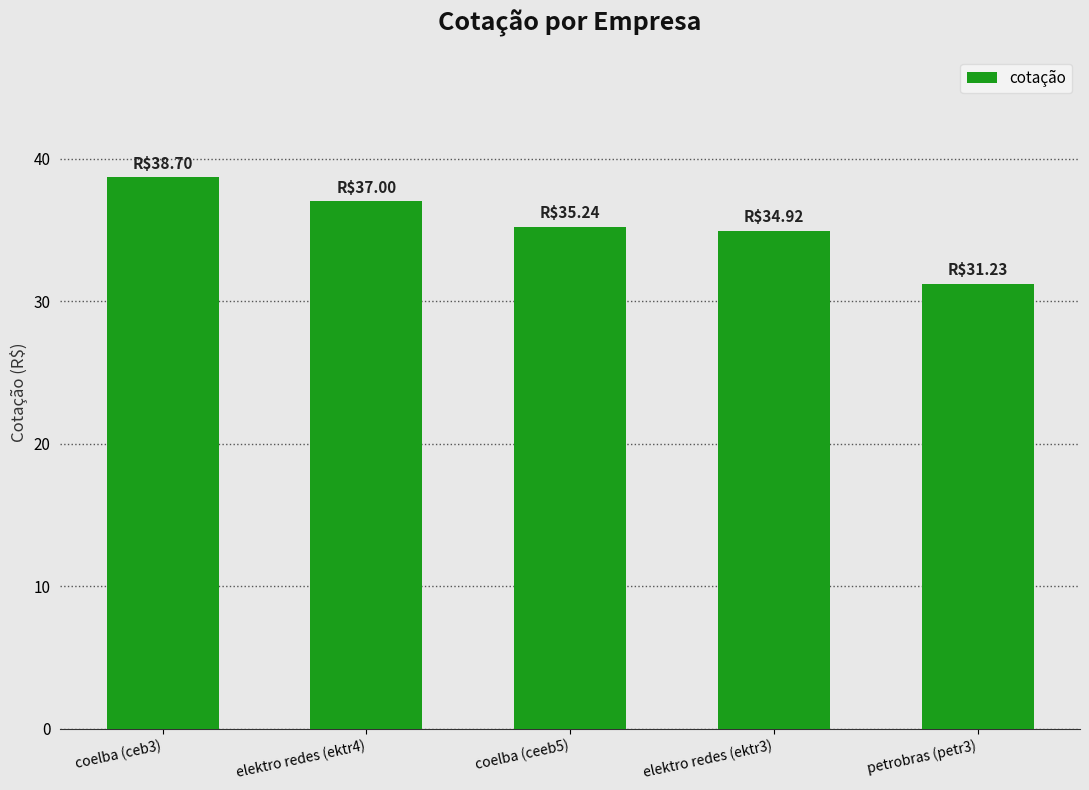

Count the number of data series in this chart.

1